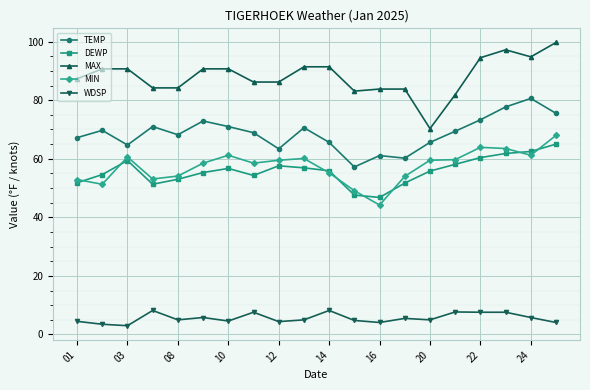

True or false: MAX and MIN cross at least once.

False